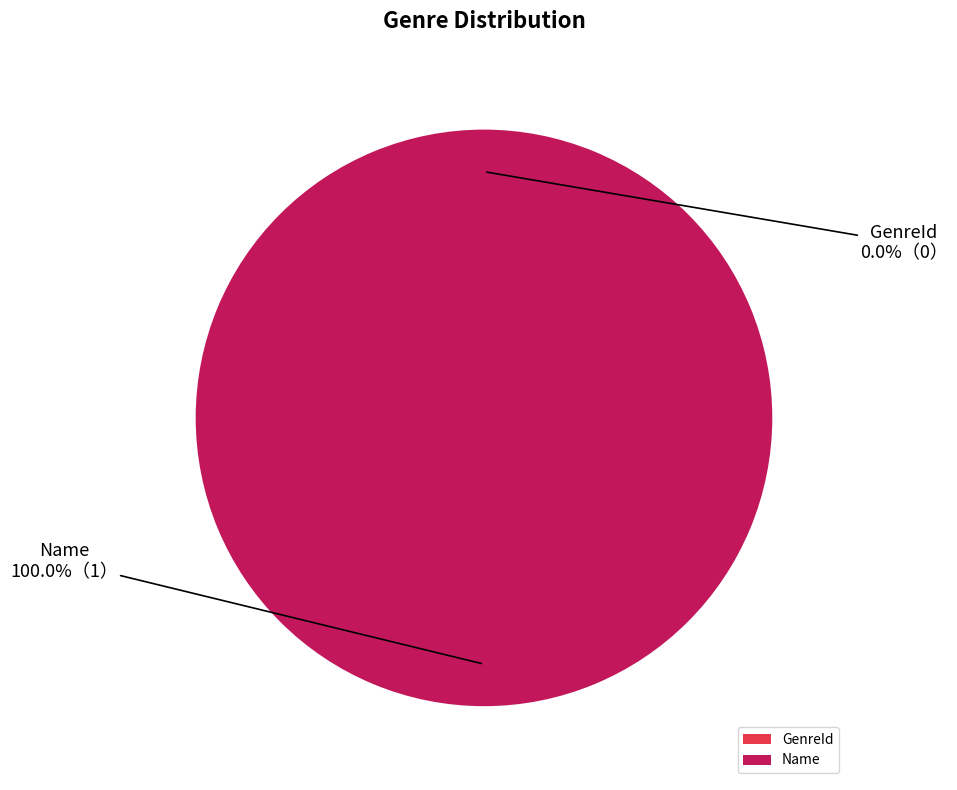

Is it true that GenreId is 0% of the pie?

True